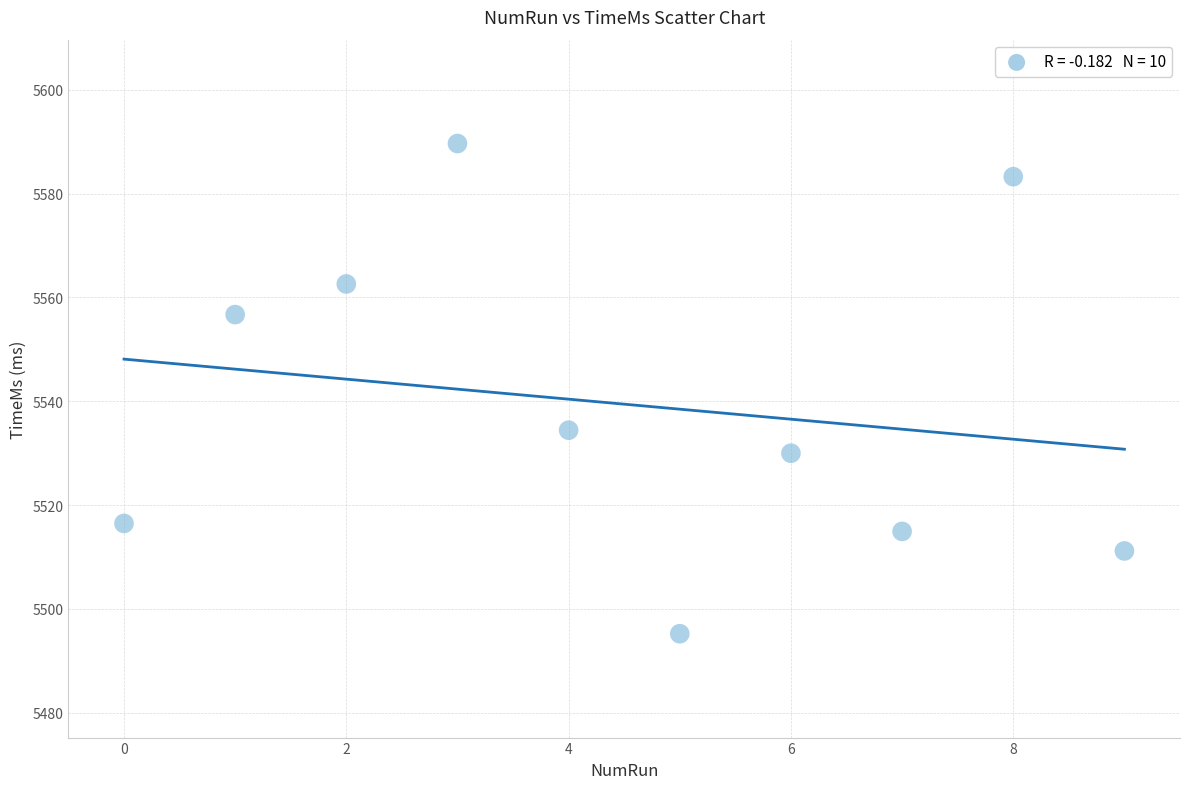

What Y value in the scatter plot is closest to 5542?

5534.4